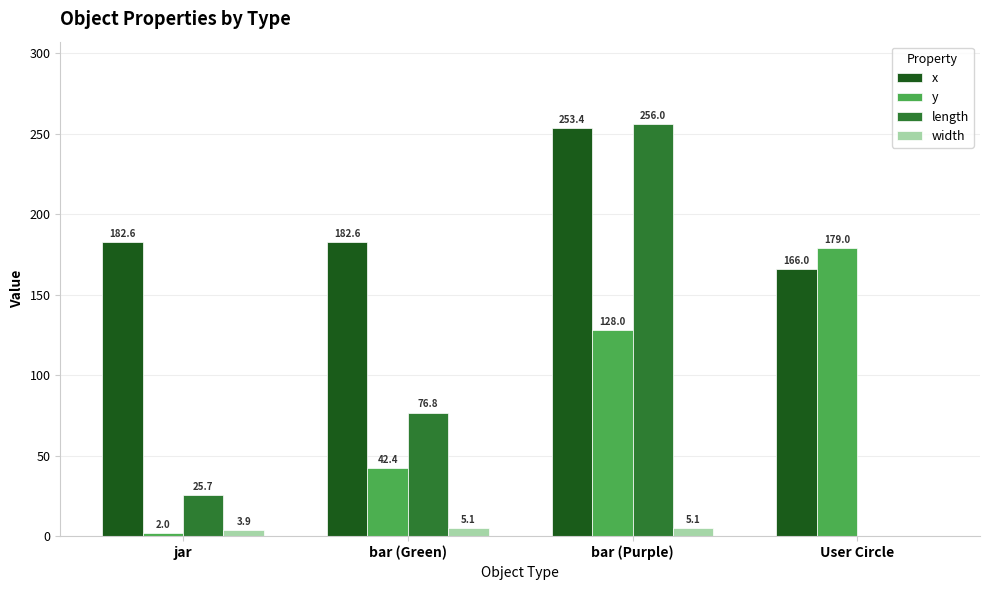

What is the spread (max minus min) of values at bar (Purple)?

250.9